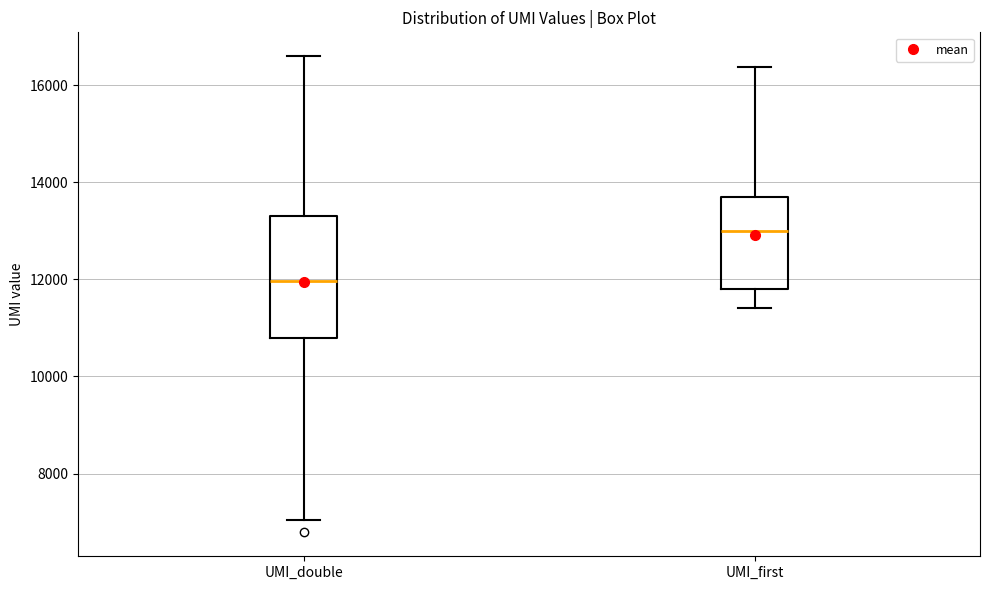

Where is the upper edge of the box for UMI_double on the y-axis? The values are not printed on the chart, so give them approximately, as read against the axis.

13400